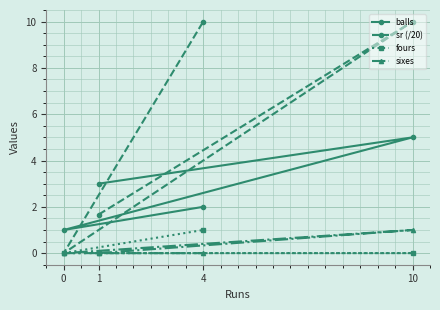

Is it true that sixes equals 0.0 at 0?

True